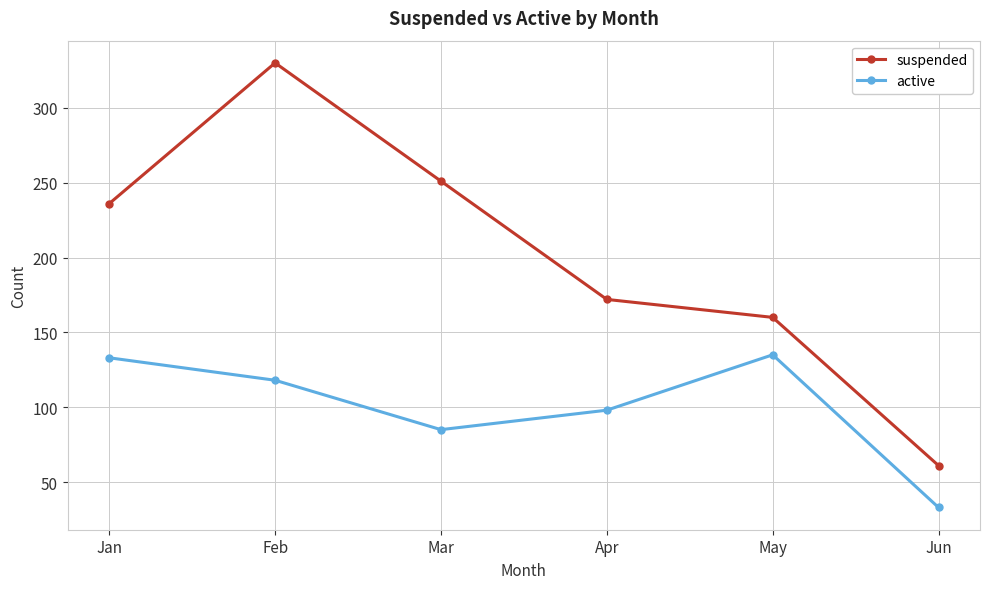

How many interior local peaks does the suspended series have?

1